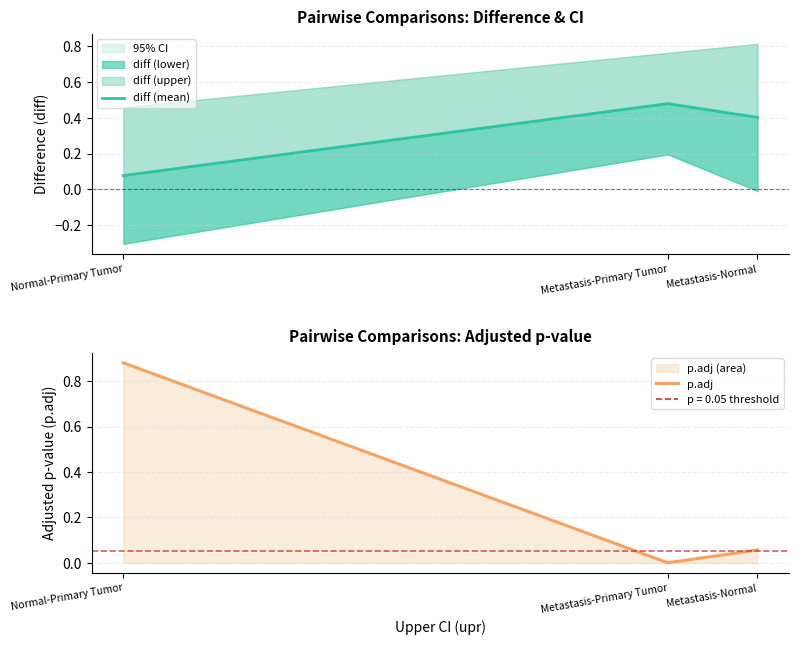

Which series has the largest total across all categories?

diff (mean)